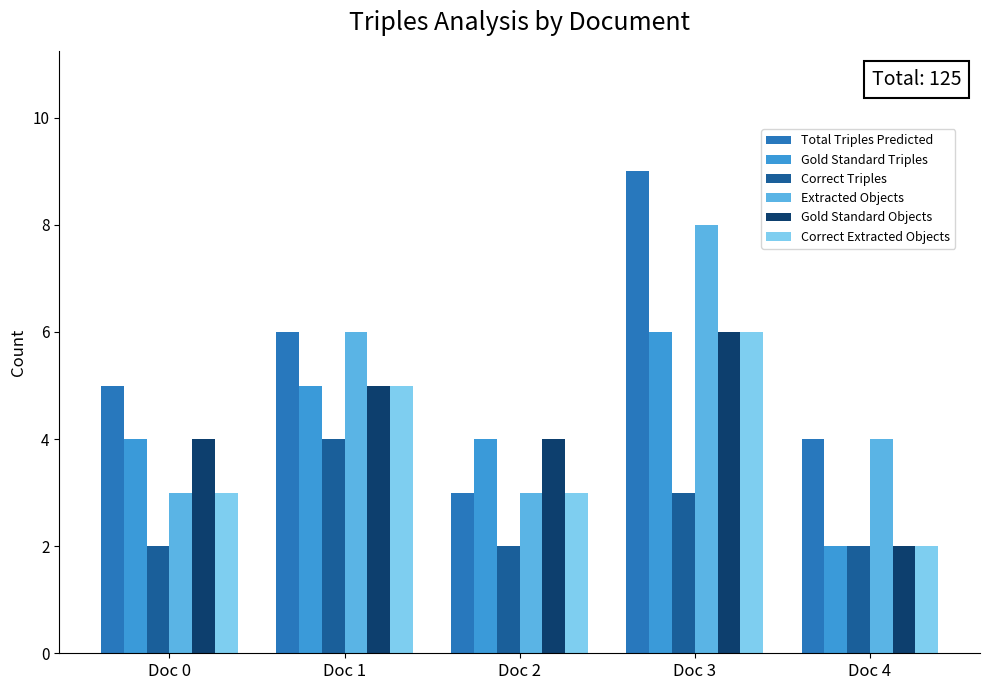

At which category does the chart reach its peak across all series?

Doc 3